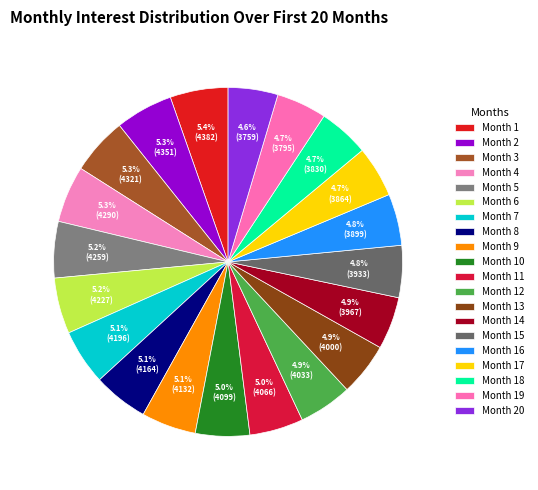

Is Month 20 the majority of the pie?

No